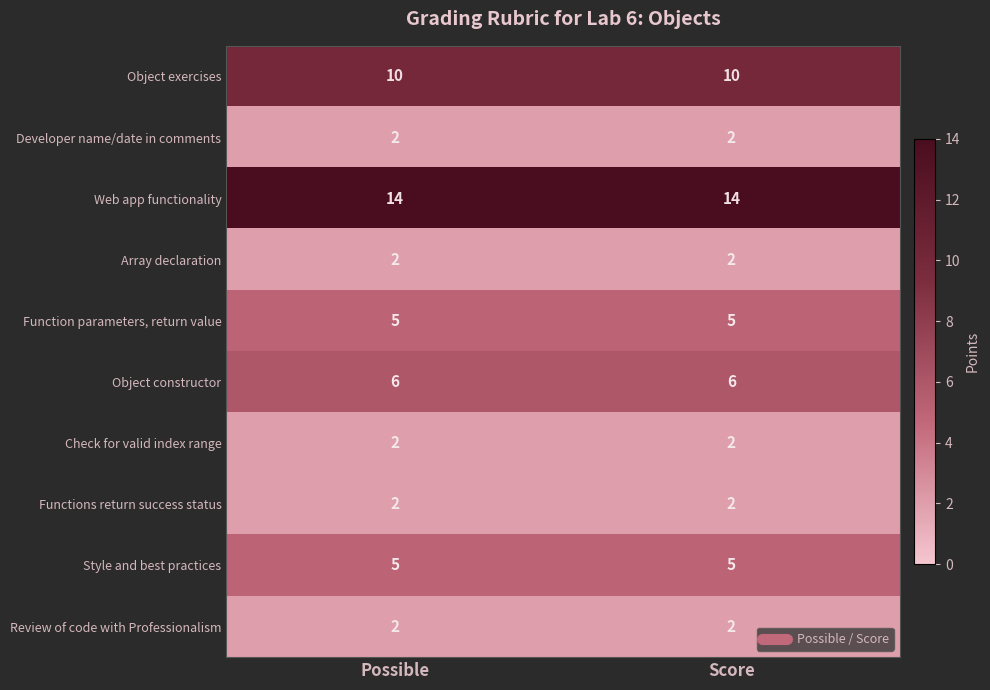

What is the sum of the Check for valid index range values at Possible and Score?

4